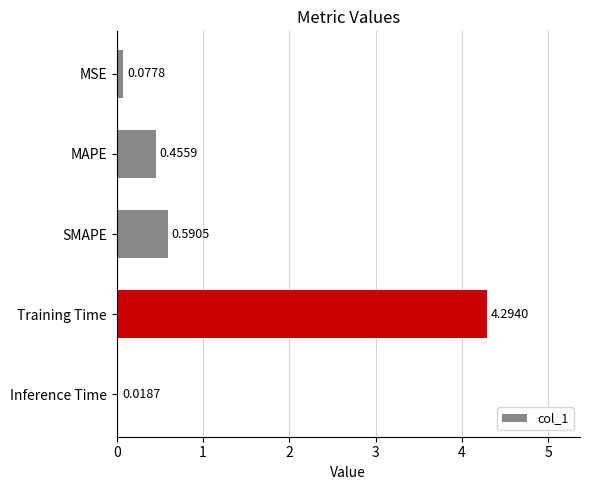

How many bars are there in total?

5